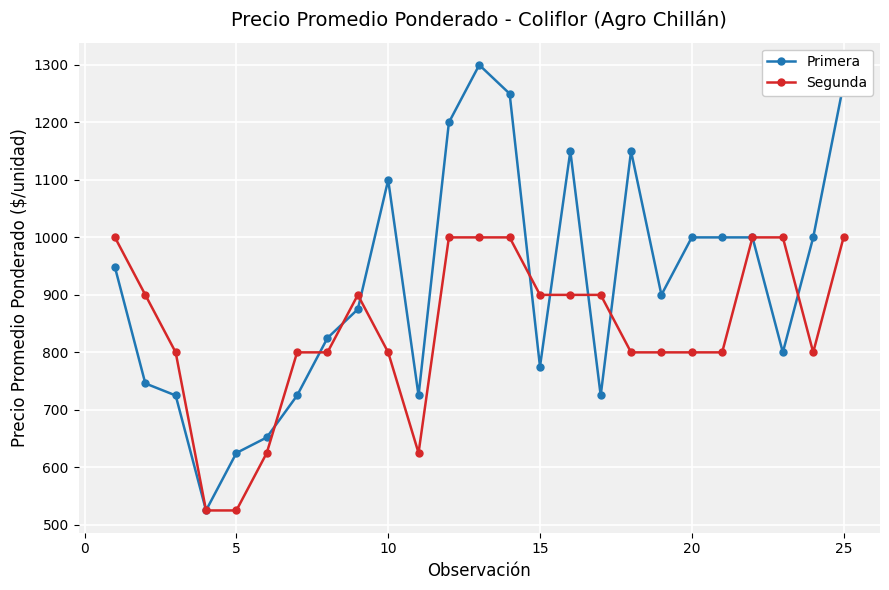

Which series has the largest total across all categories?

Primera